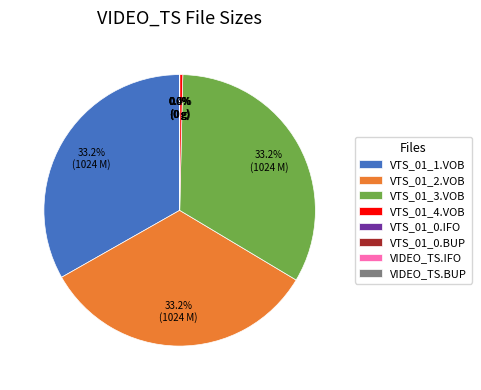

Is there a majority slice in this chart?

No